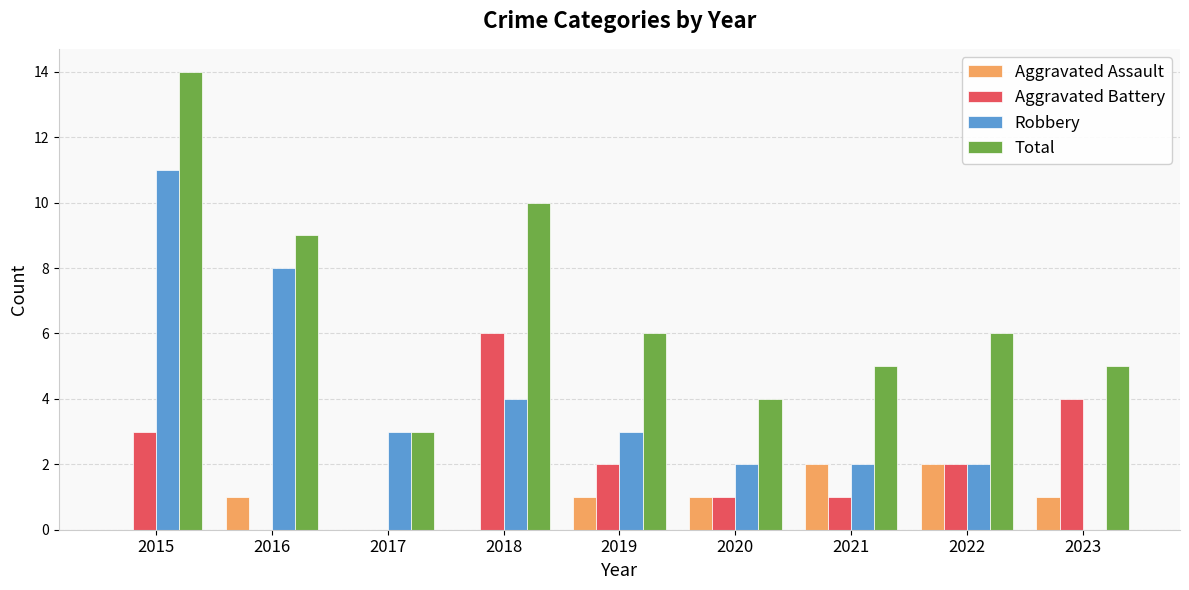

Count the Aggravated Battery values in the range 1 to 3.

5